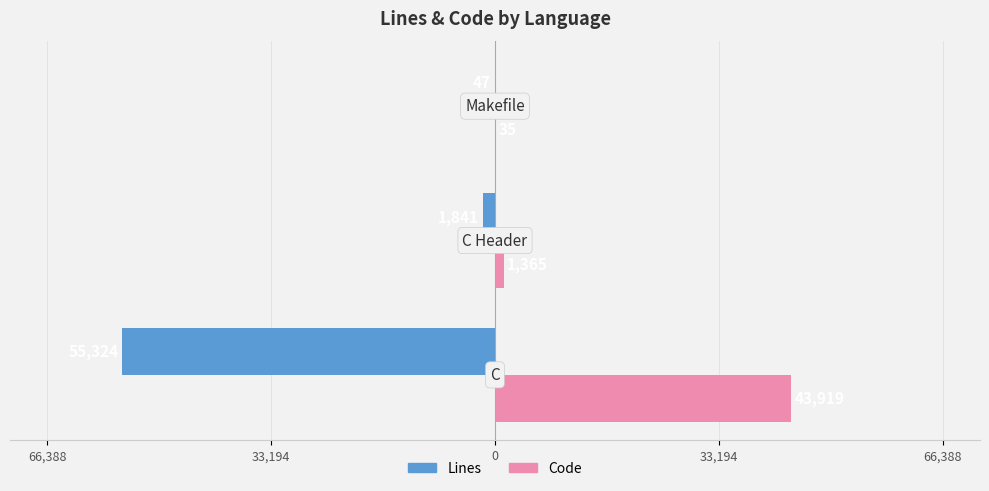

Reading left to right, extract all data points from this chart.

Lines: -55324	-1841	-47
Code: 43919	1365	35